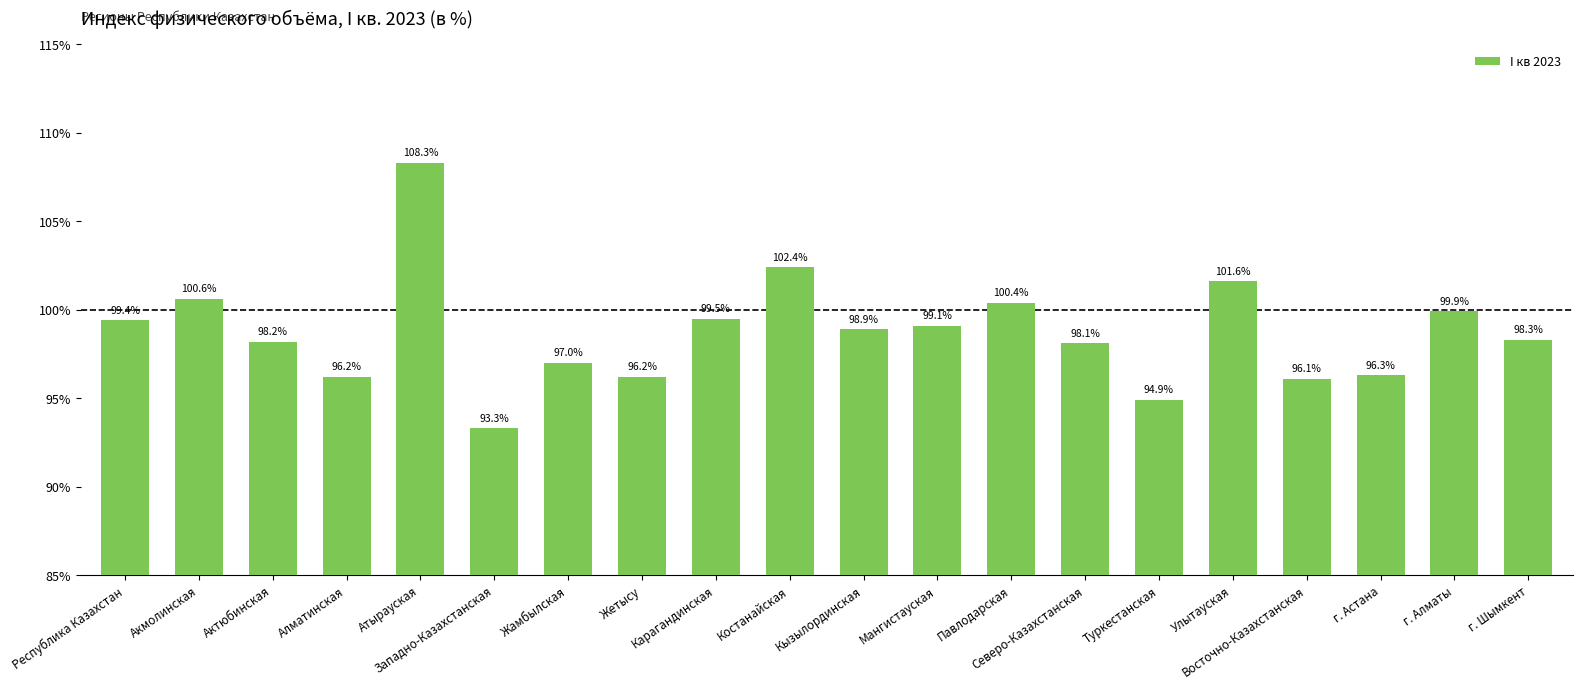

Reading left to right, extract all data points from this chart.

Республика Казахстан=99.4	Акмолинская=100.6	Актюбинская=98.2	Алматинская=96.2	Атырауская=108.3	Западно-Казахстанская=93.3	Жамбылская=97.0	Жетысу=96.2	Карагандинская=99.5	Костанайская=102.4	Кызылординская=98.9	Мангистауская=99.1	Павлодарская=100.4	Северо-Казахстанская=98.1	Туркестанская=94.9	Улытауская=101.6	Восточно-Казахстанская=96.1	г. Астана=96.3	г. Алматы=99.9	г. Шымкент=98.3